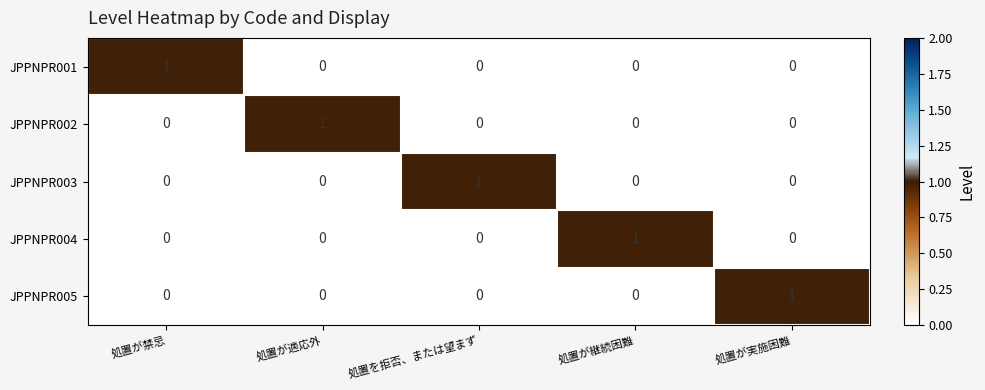

Is it true that JPPNPR003 equals -1 at 処置が継続困難?

False